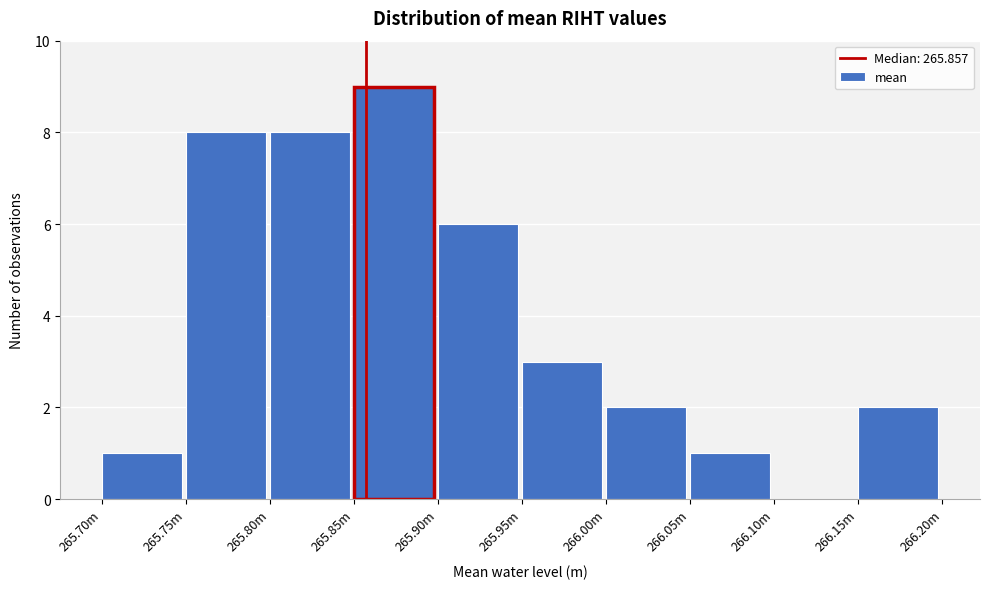

Reading right to left, what are all the values shown in this chart?

266.15m=2	266.10m=0	266.05m=1	266.00m=2	265.95m=3	265.90m=6	265.85m=9	265.80m=8	265.75m=8	265.70m=1